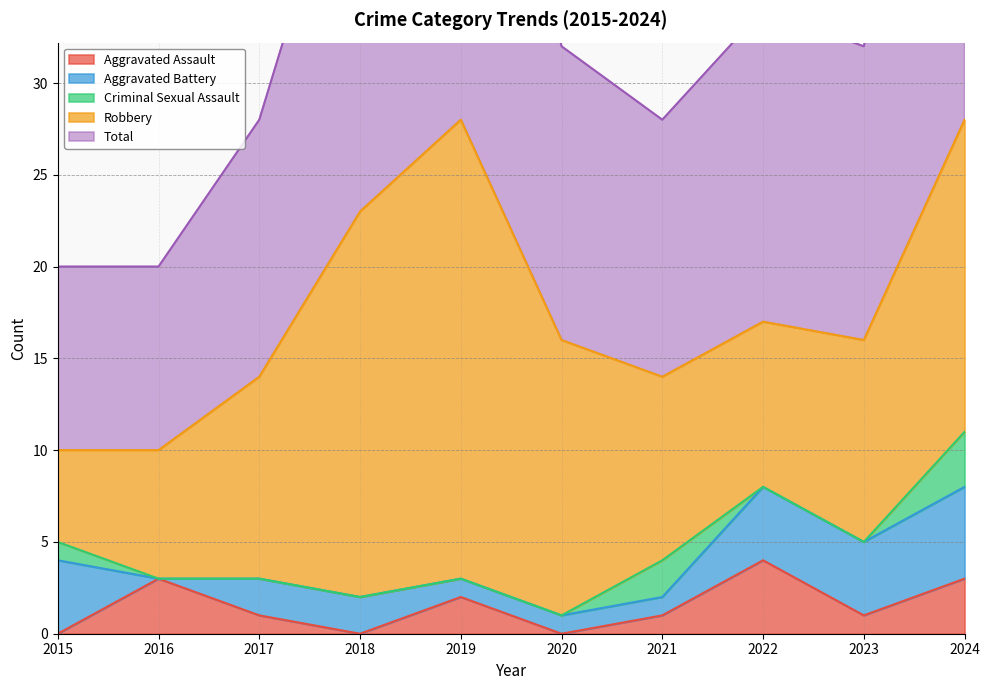

What are all the series names shown in the legend?

Aggravated Assault, Aggravated Battery, Criminal Sexual Assault, Robbery, Total